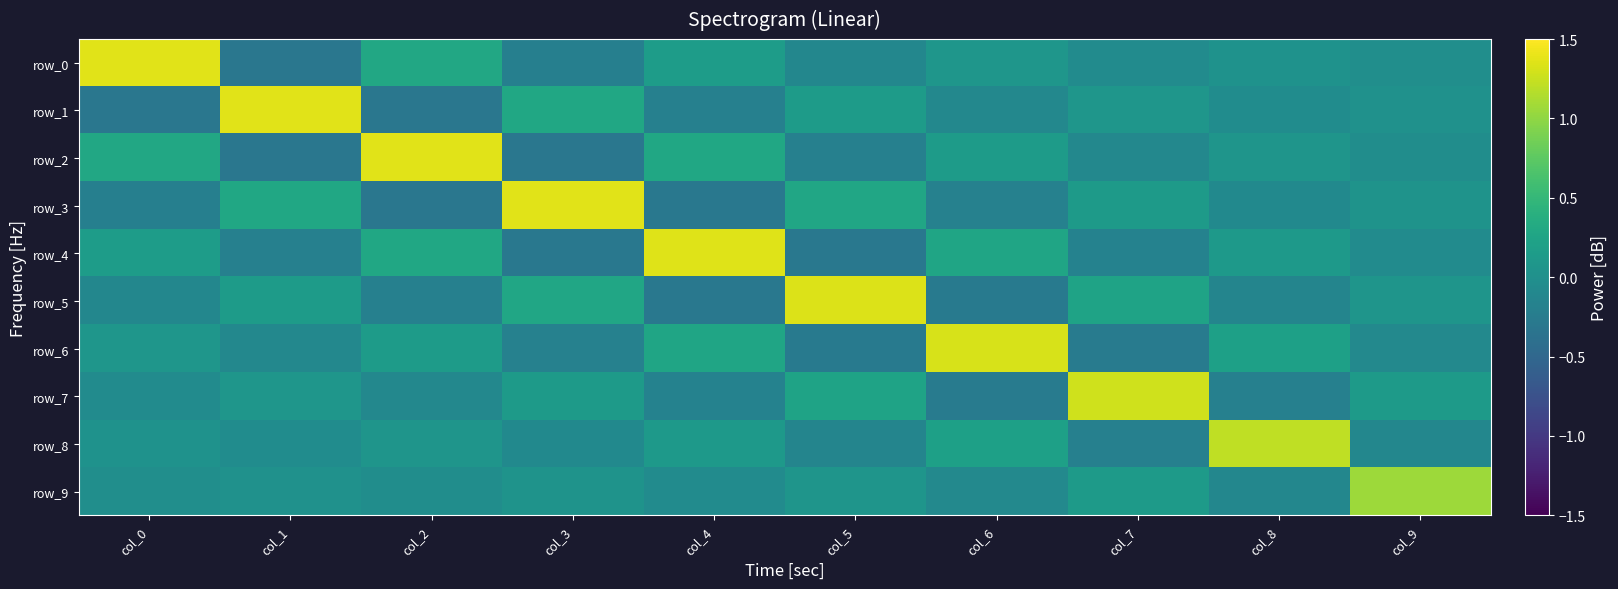

Reading left to right, list all the values displayed in this chart.

row_0: col_0=1.4	col_1=-0.3	col_2=0.3	col_3=-0.2	col_4=0.2	col_5=-0.1	col_6=0.1	col_7=-0.1	col_8=0.0	col_9=-0.0
row_1: col_0=-0.3	col_1=1.4	col_2=-0.3	col_3=0.3	col_4=-0.2	col_5=0.1	col_6=-0.1	col_7=0.1	col_8=-0.0	col_9=0.0
row_2: col_0=0.3	col_1=-0.3	col_2=1.4	col_3=-0.3	col_4=0.3	col_5=-0.2	col_6=0.1	col_7=-0.1	col_8=0.1	col_9=-0.0
row_3: col_0=-0.2	col_1=0.3	col_2=-0.3	col_3=1.4	col_4=-0.3	col_5=0.3	col_6=-0.2	col_7=0.1	col_8=-0.1	col_9=0.0
row_4: col_0=0.2	col_1=-0.2	col_2=0.3	col_3=-0.3	col_4=1.4	col_5=-0.3	col_6=0.3	col_7=-0.2	col_8=0.1	col_9=-0.0
row_5: col_0=-0.1	col_1=0.1	col_2=-0.2	col_3=0.3	col_4=-0.3	col_5=1.3	col_6=-0.3	col_7=0.2	col_8=-0.1	col_9=0.1
row_6: col_0=0.1	col_1=-0.1	col_2=0.1	col_3=-0.2	col_4=0.3	col_5=-0.3	col_6=1.3	col_7=-0.2	col_8=0.2	col_9=-0.1
row_7: col_0=-0.1	col_1=0.1	col_2=-0.1	col_3=0.1	col_4=-0.2	col_5=0.2	col_6=-0.2	col_7=1.3	col_8=-0.2	col_9=0.1
row_8: col_0=0.0	col_1=-0.0	col_2=0.1	col_3=-0.1	col_4=0.1	col_5=-0.1	col_6=0.2	col_7=-0.2	col_8=1.2	col_9=-0.1
row_9: col_0=-0.0	col_1=0.0	col_2=-0.0	col_3=0.0	col_4=-0.0	col_5=0.1	col_6=-0.1	col_7=0.1	col_8=-0.1	col_9=1.1